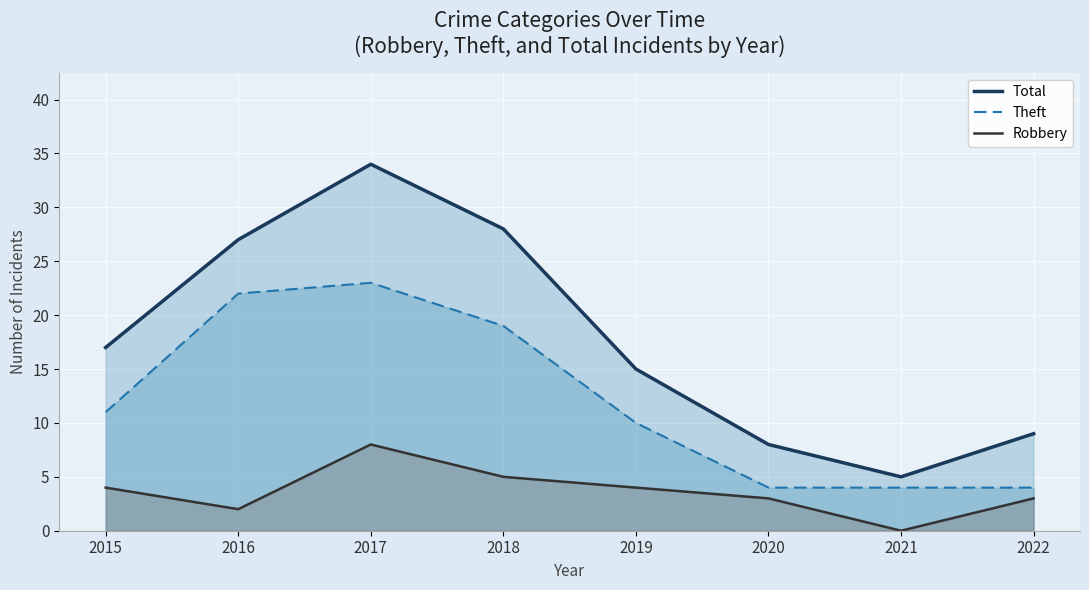

What is the minimum value for Theft?

4